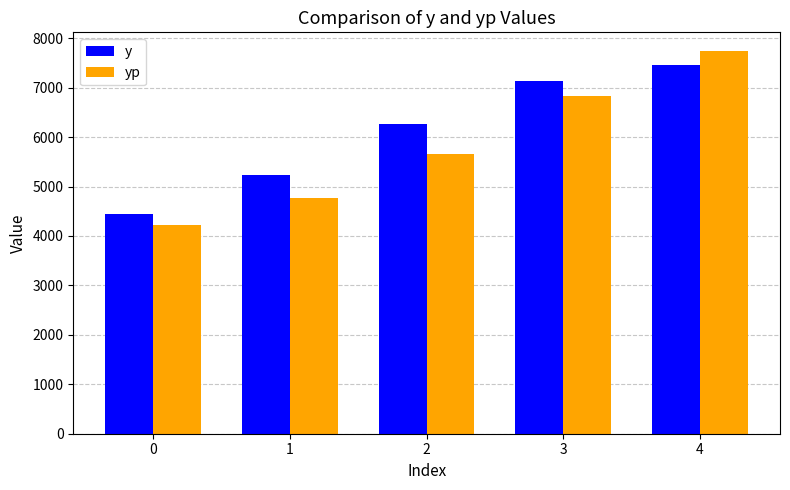

List the labels in order of yp value, smallest first.

0, 1, 2, 3, 4